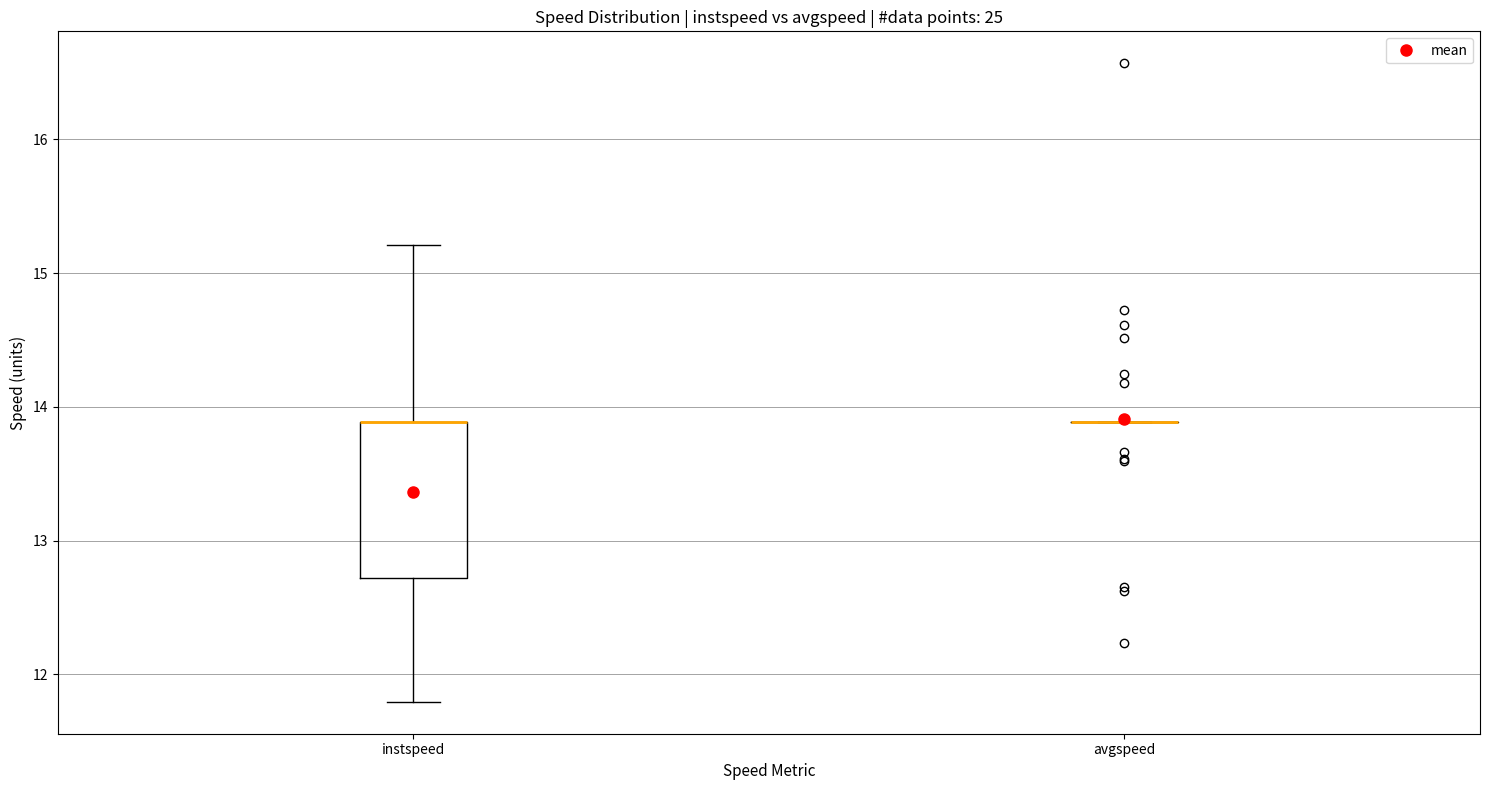

Reading left to right, transcribe this box plot: for each box, give where its median line is, the range the box spans, and where its two whiskers end, as read against the y-axis. The values are not printed on the chart, so give them approximately, as read against the axis.

instspeed: median 13.9 (drawn on the box's upper edge), box 12.7 to 13.9, whiskers 11.8 to 15.2
avgspeed: box collapsed to a line at 13.9, whiskers 13.9 to 13.9